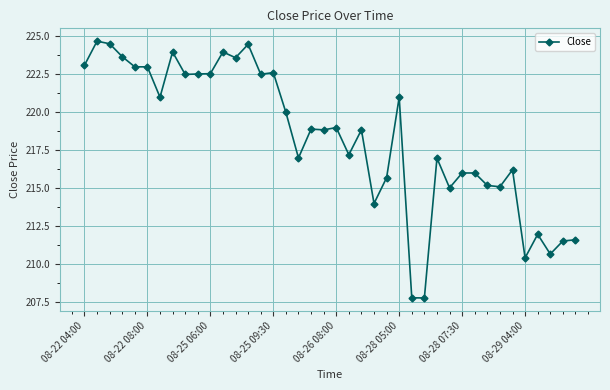

How many values exceed 218?

22